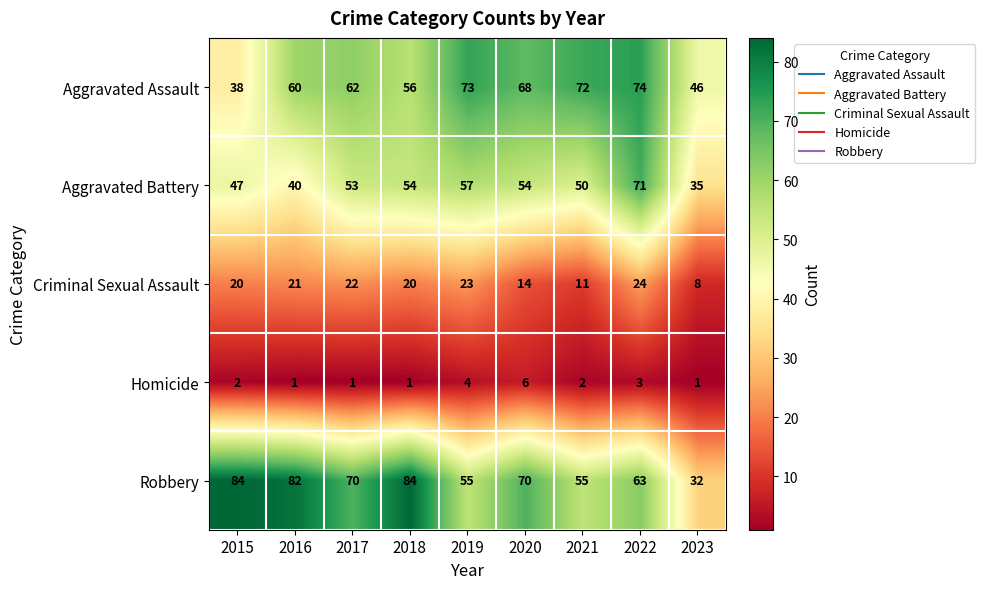

What is the difference between the highest and lowest values at 2017?

69